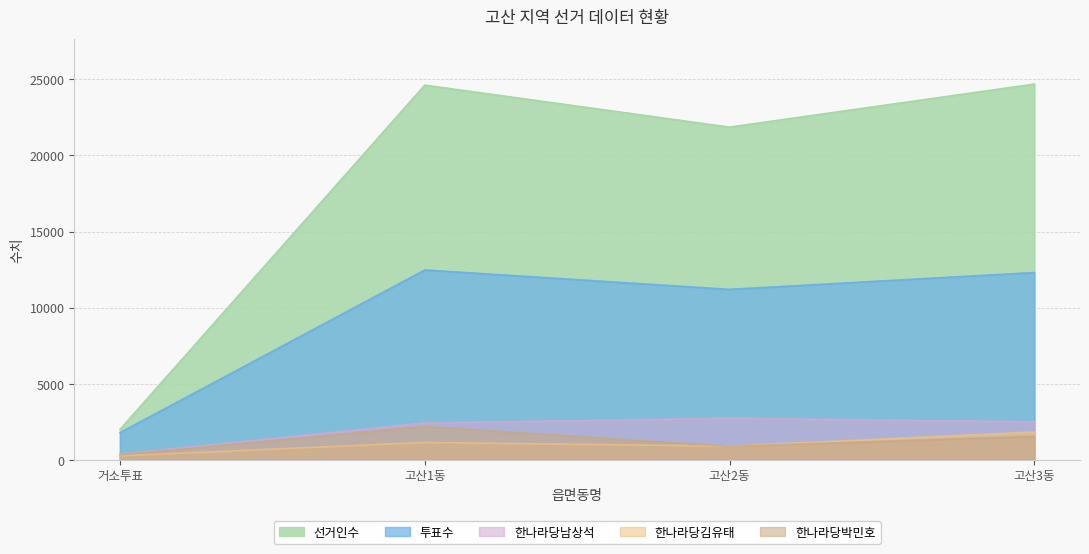

True or false: 한나라당박민호 and 투표수 intersect in this chart.

False